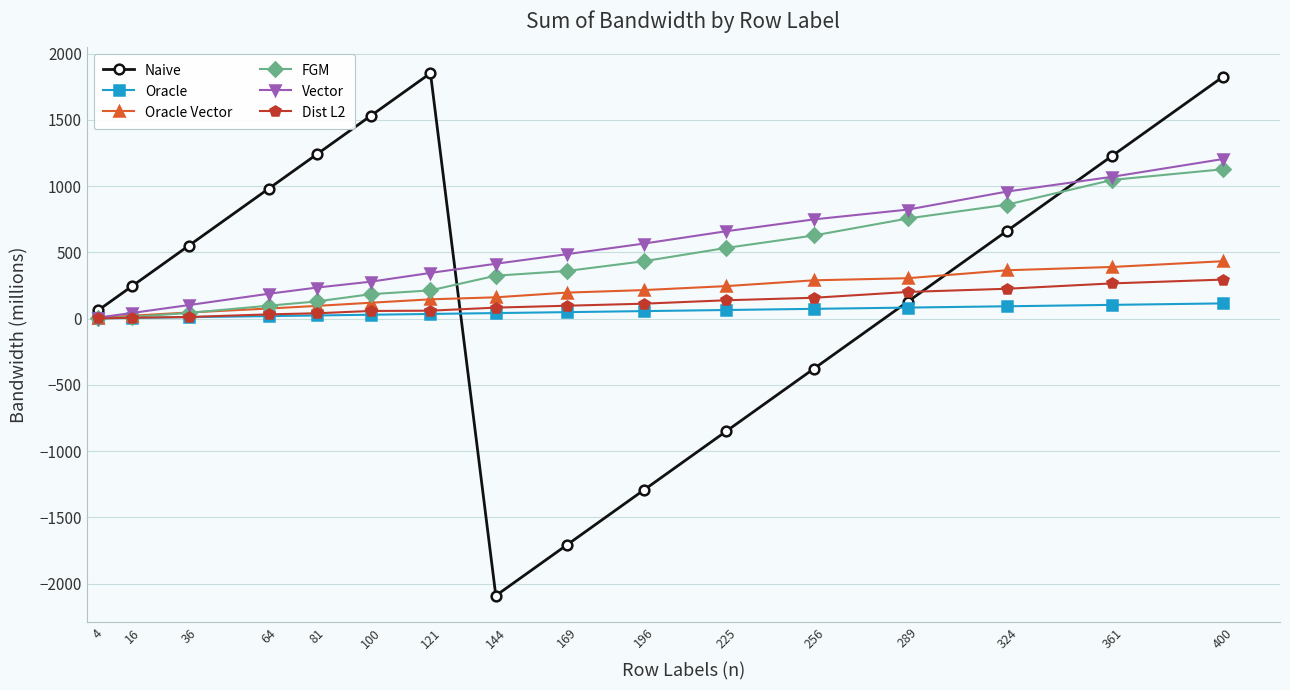

What is the greatest value displayed?

1851.5